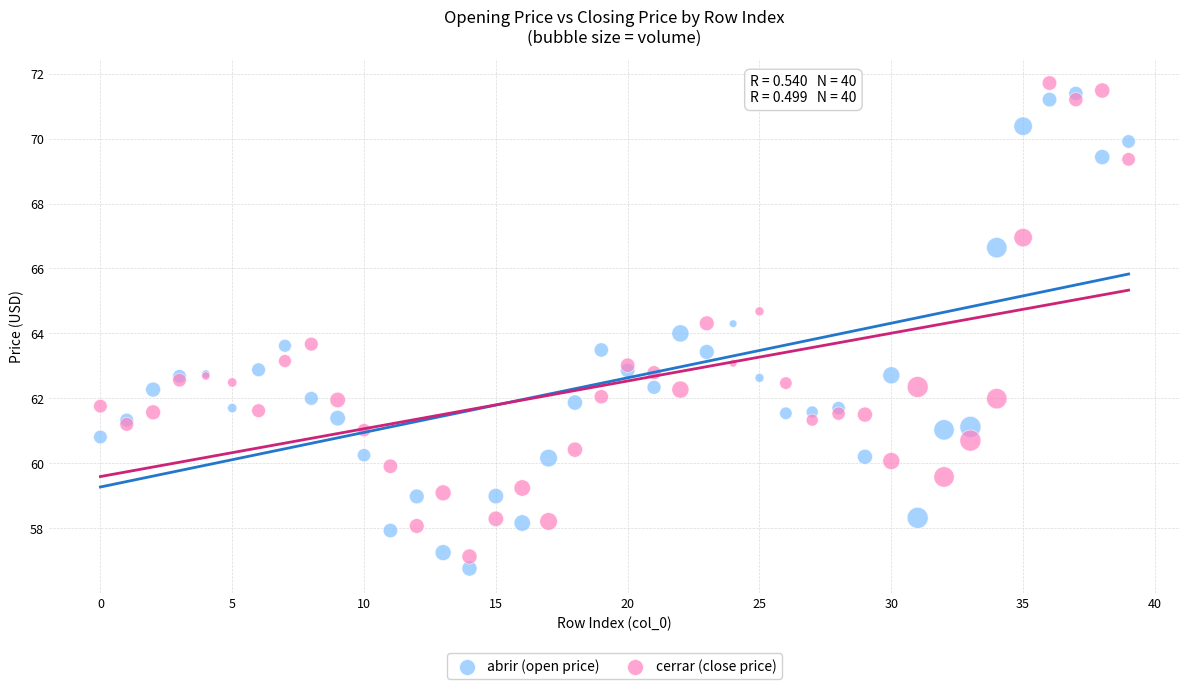

Which series reaches the minimum Y coordinate?

abrir (open price)